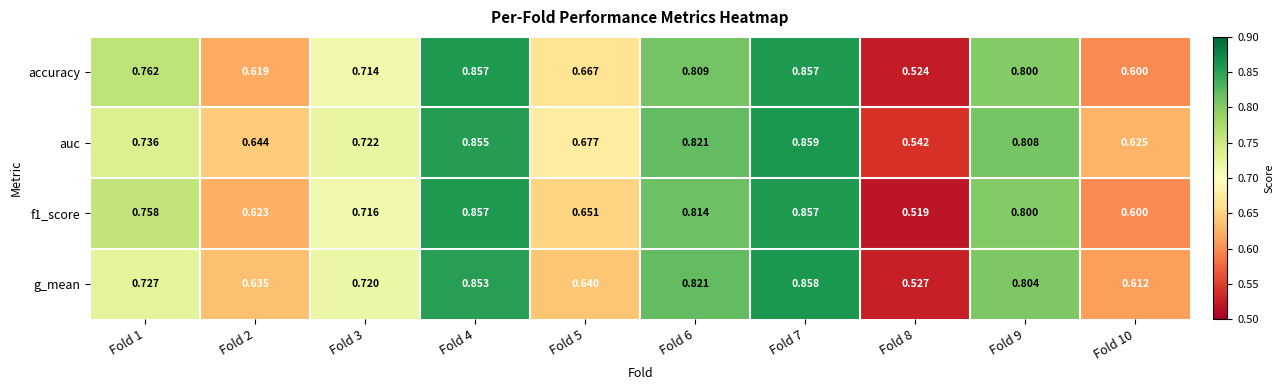

Is the value of f1_score at Fold 6 greater than the value of auc at Fold 5?

Yes